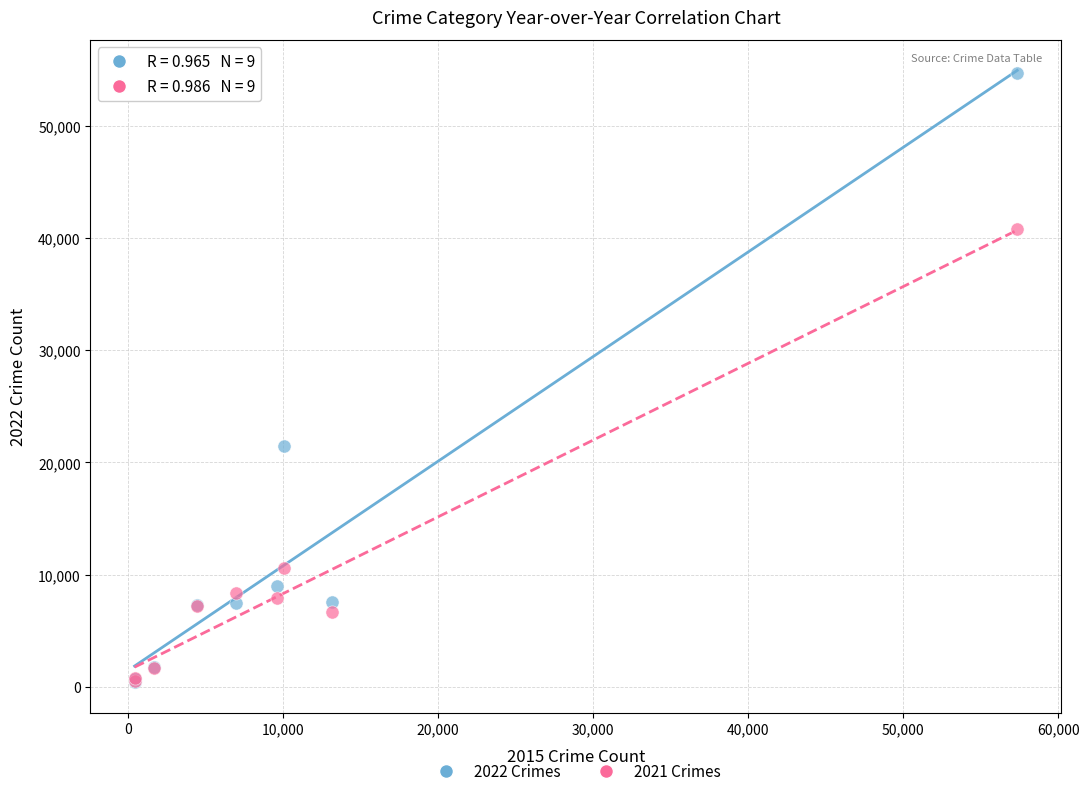

Across all series, what Y value is closest to 27569?

21428